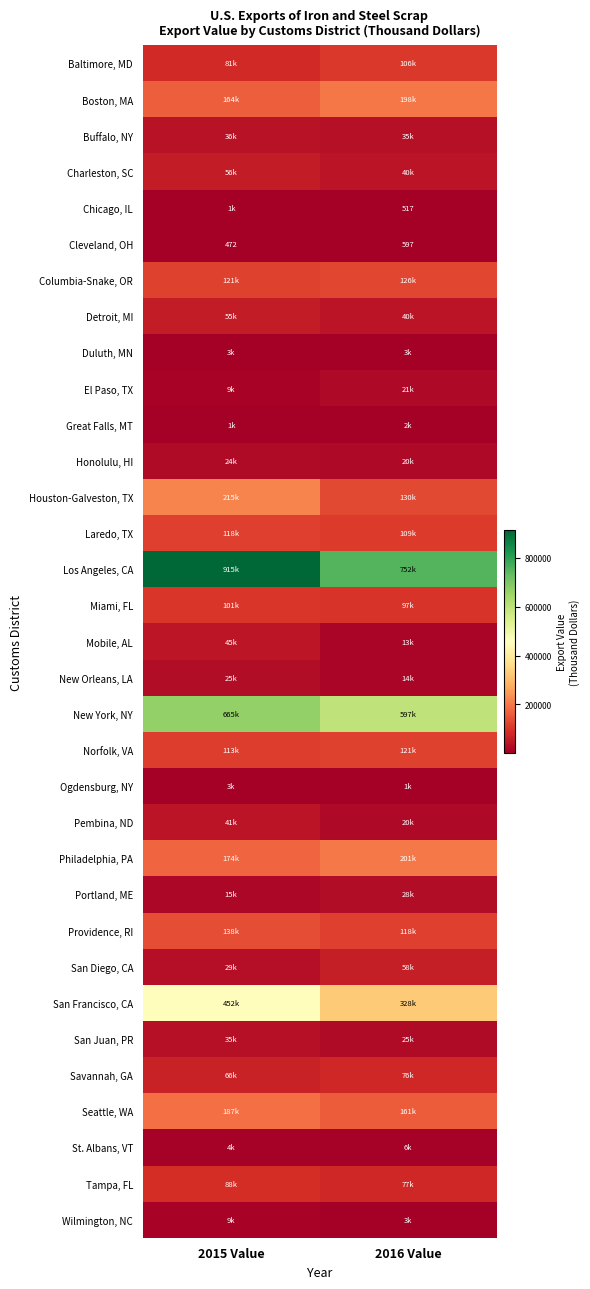

What is the difference between the highest and lowest values at 2015 Value?

914528